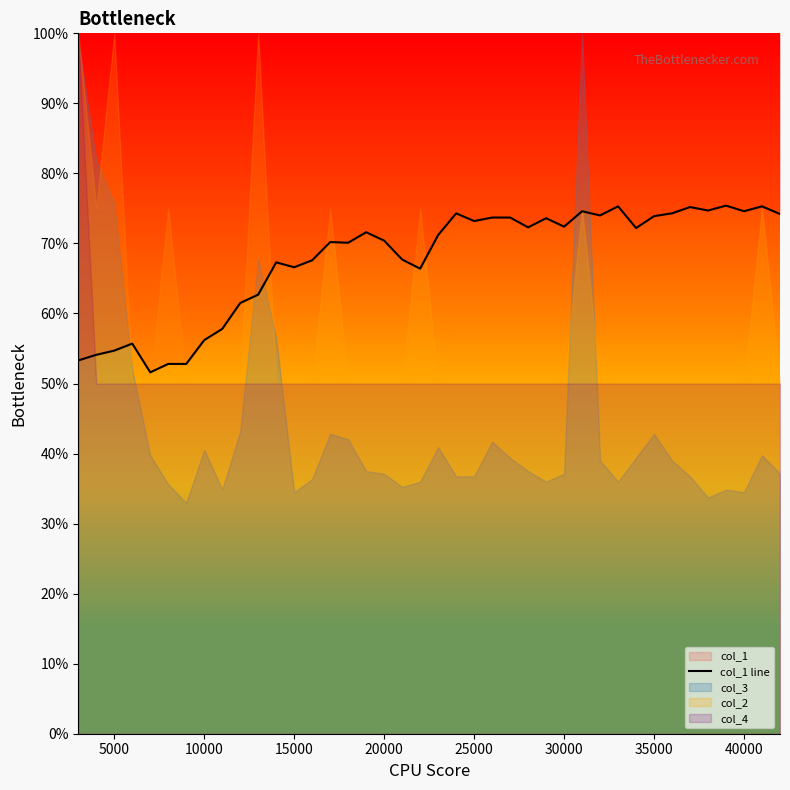

How many points are lower than both their immediate neighbors (excluding endpoints)?

11